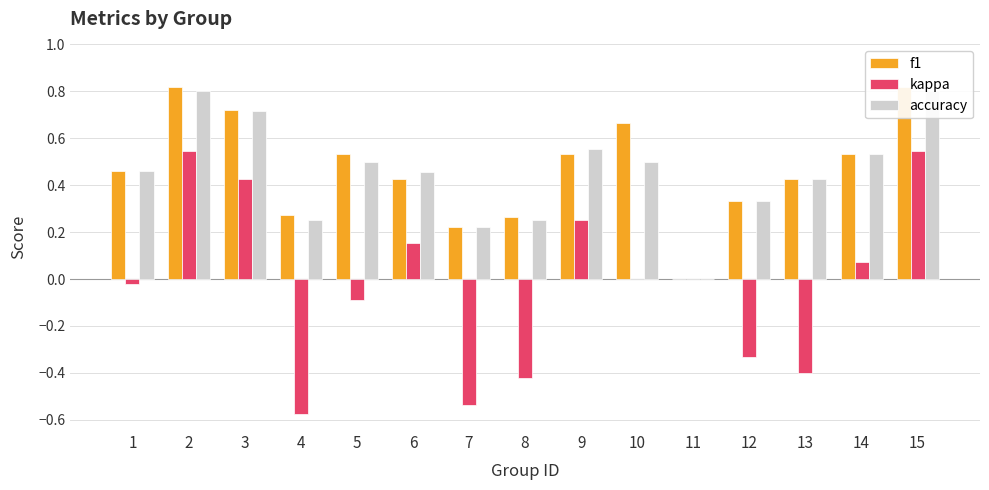

At which category is the sum across all series the highest?

2